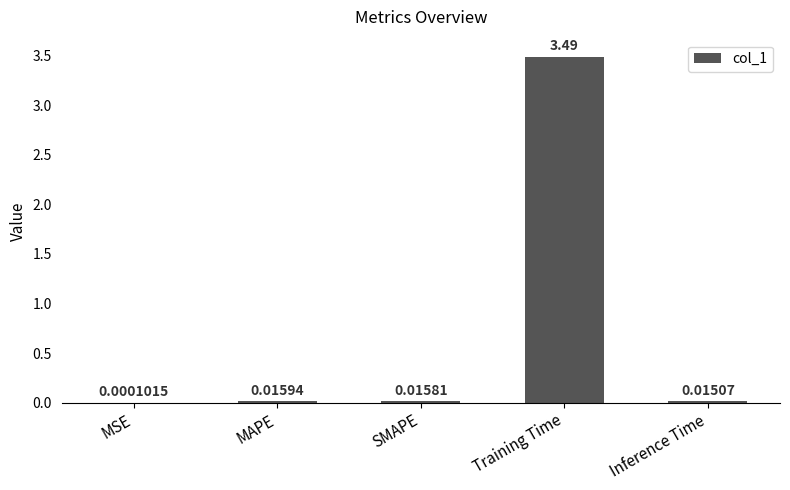

Which category has the highest value across all series?

Training Time